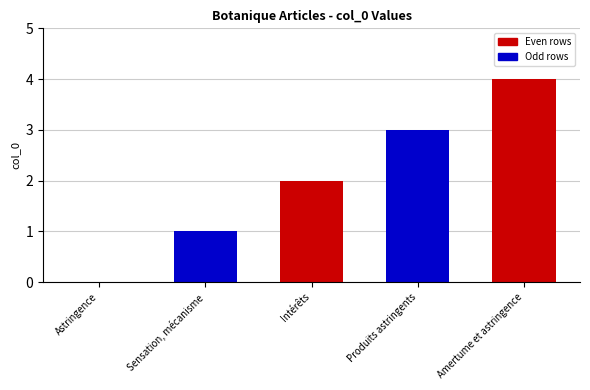

Is it true that the value at Astringence is 0?

True